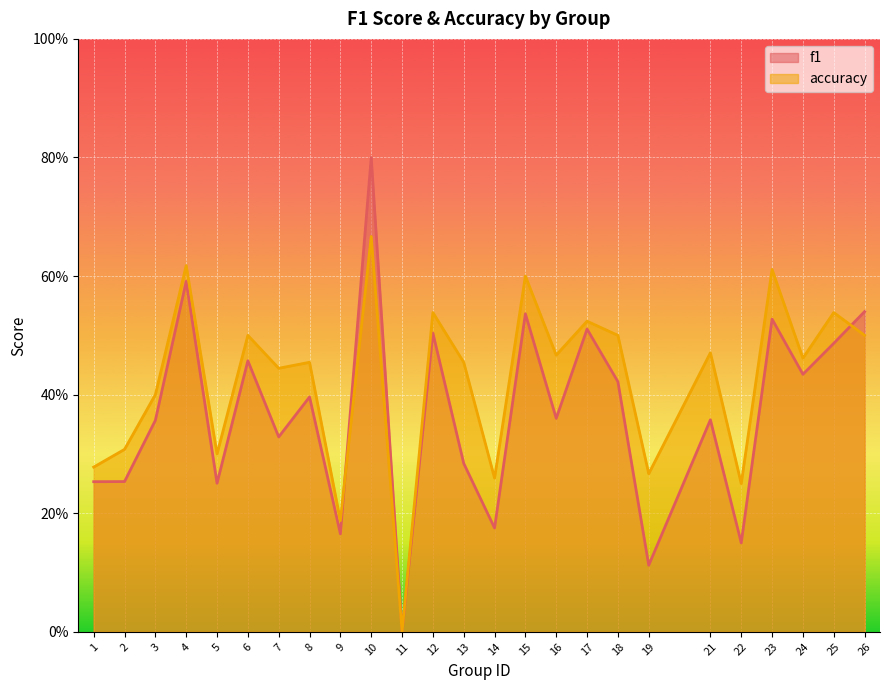

What is the sum of all f1 values?

9.3